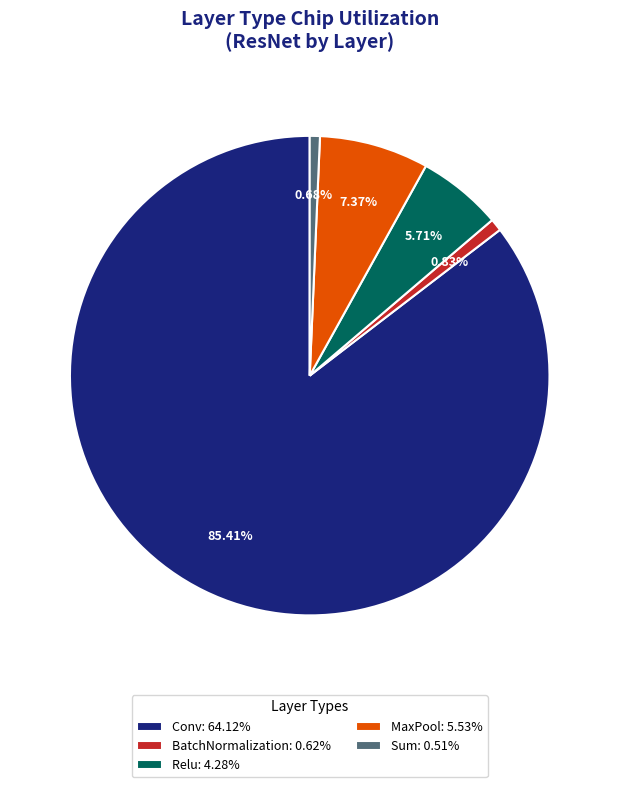

Is the sum of Conv: 64.12% and MaxPool: 5.53% greater than half?

Yes